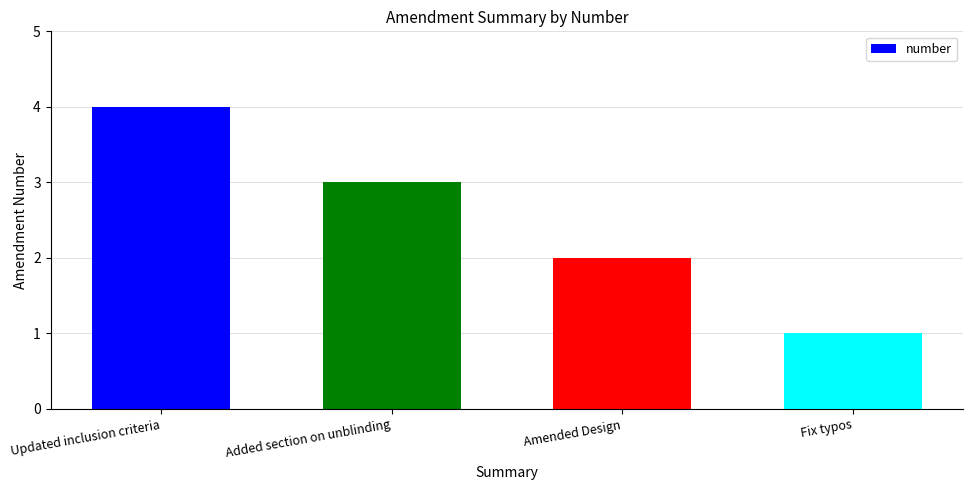

Reading right to left, transcribe all the data shown in this chart.

Fix typos=1	Amended Design=2	Added section on unblinding=3	Updated inclusion criteria=4